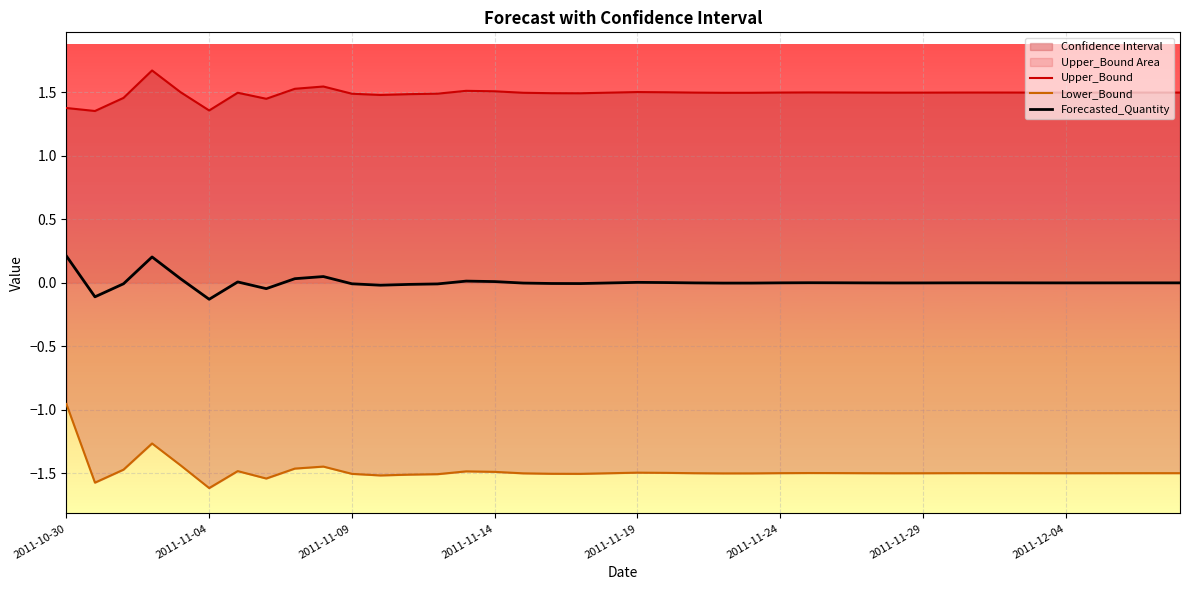

List the series in order of their peak value, lowest first.

Lower_Bound, Forecasted_Quantity, Upper_Bound